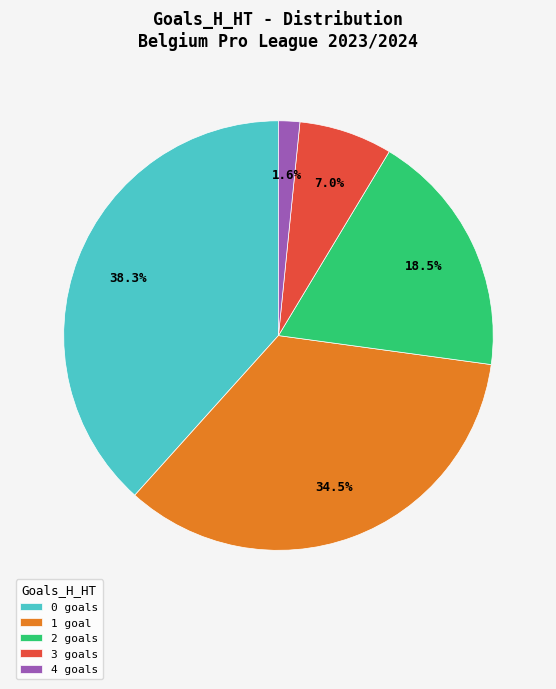

To the nearest percent, what is the combined percentage of 2 and 4?

20%